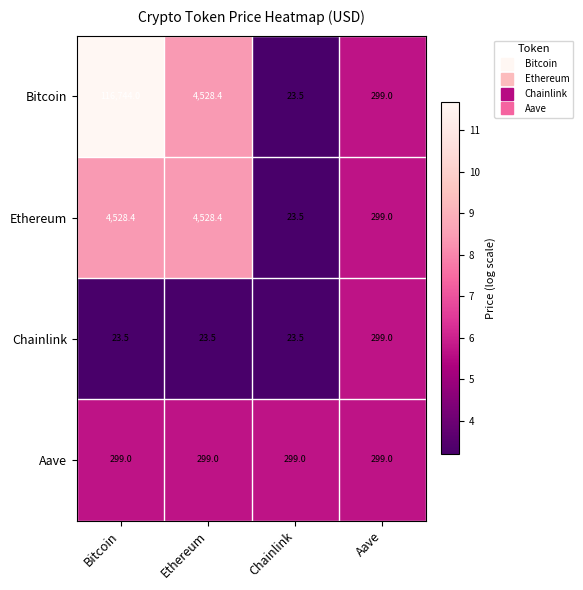

What is the total value across all series at Bitcoin?

121594.9